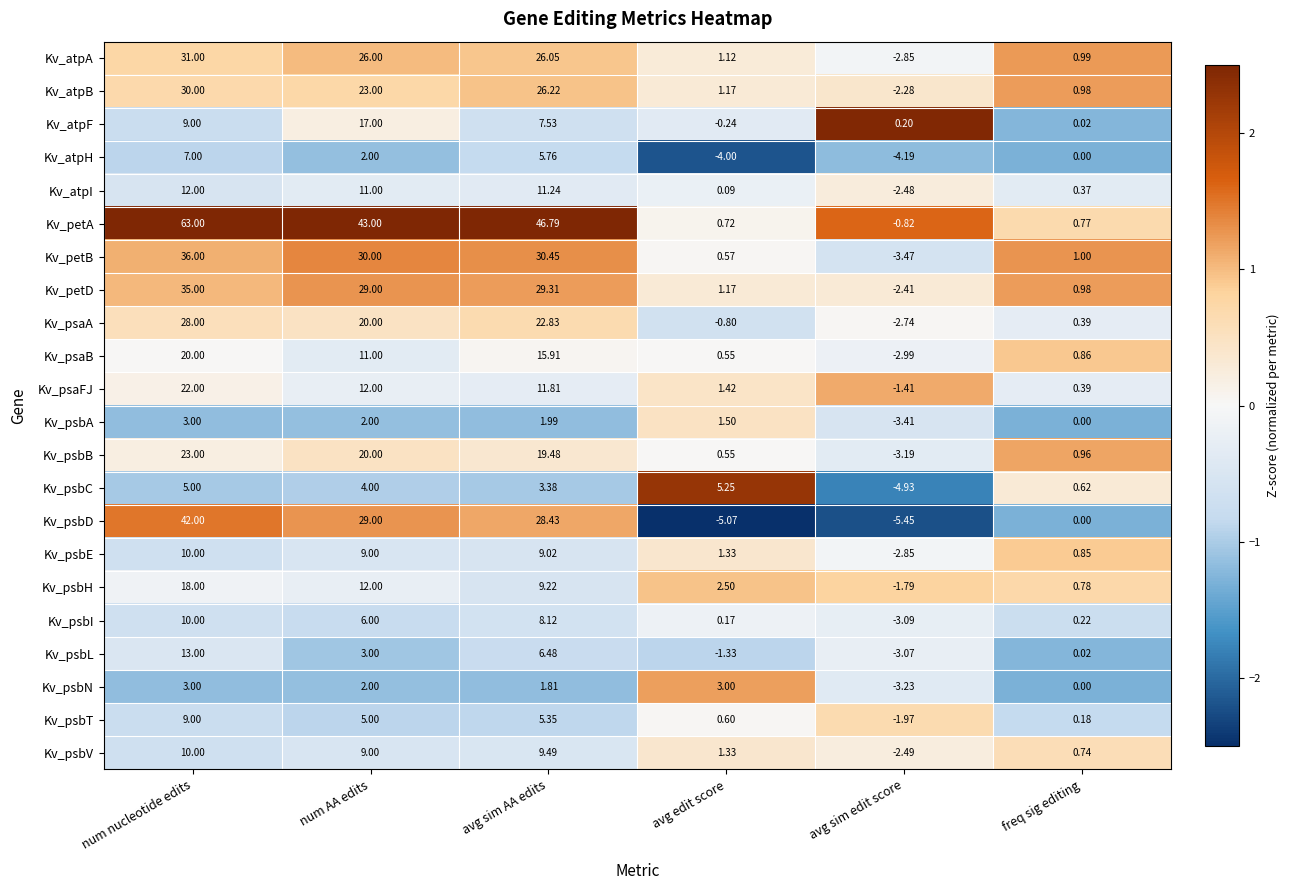

What is the greatest value displayed?

63.0